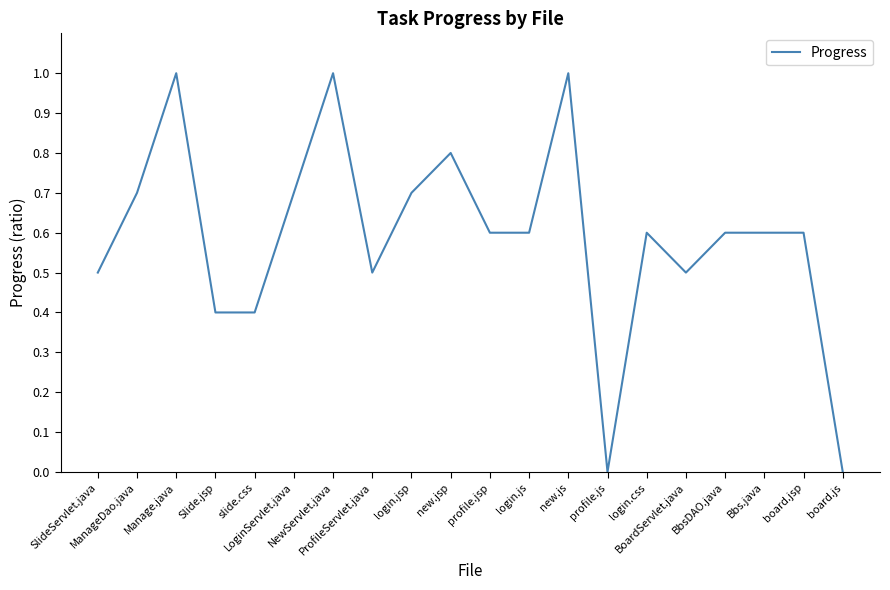

What is the difference between the maximum and minimum values?

1.0